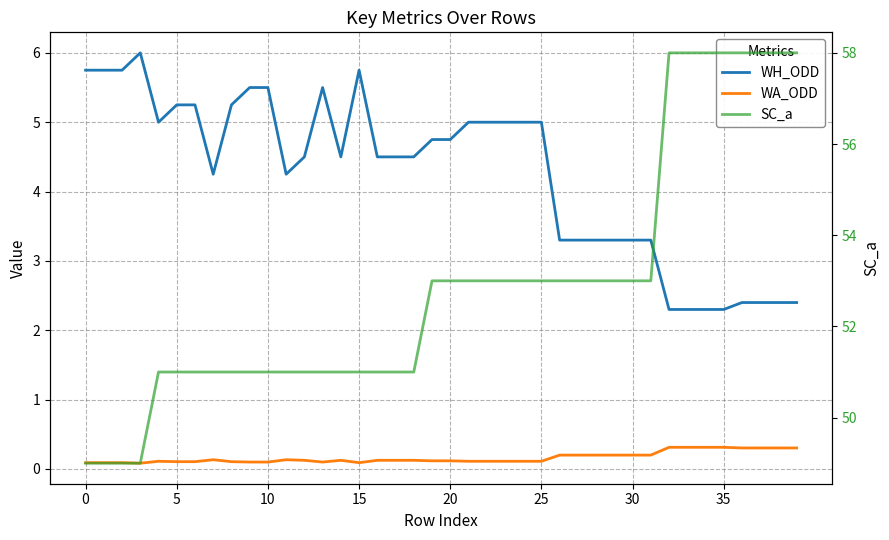

What is the label of the 16th point from the right?

24